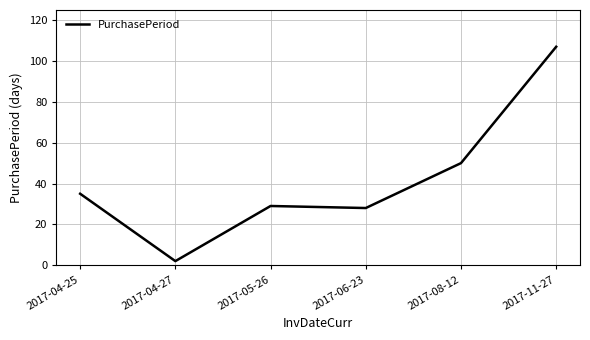

Where is the first local minimum?

2017-04-27